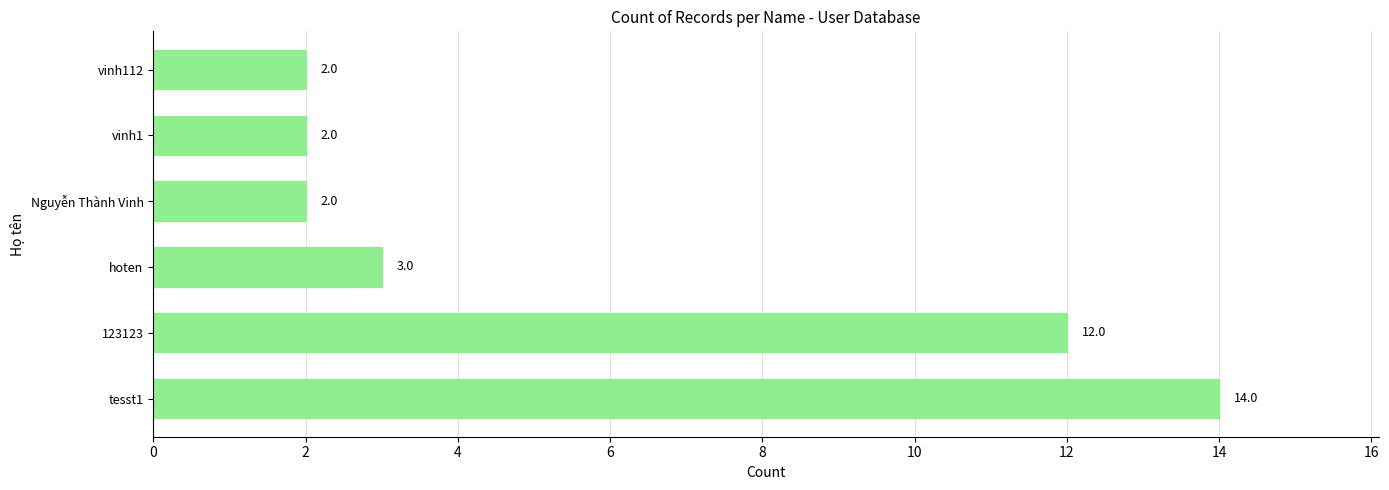

What is the difference between the maximum and minimum values?

12